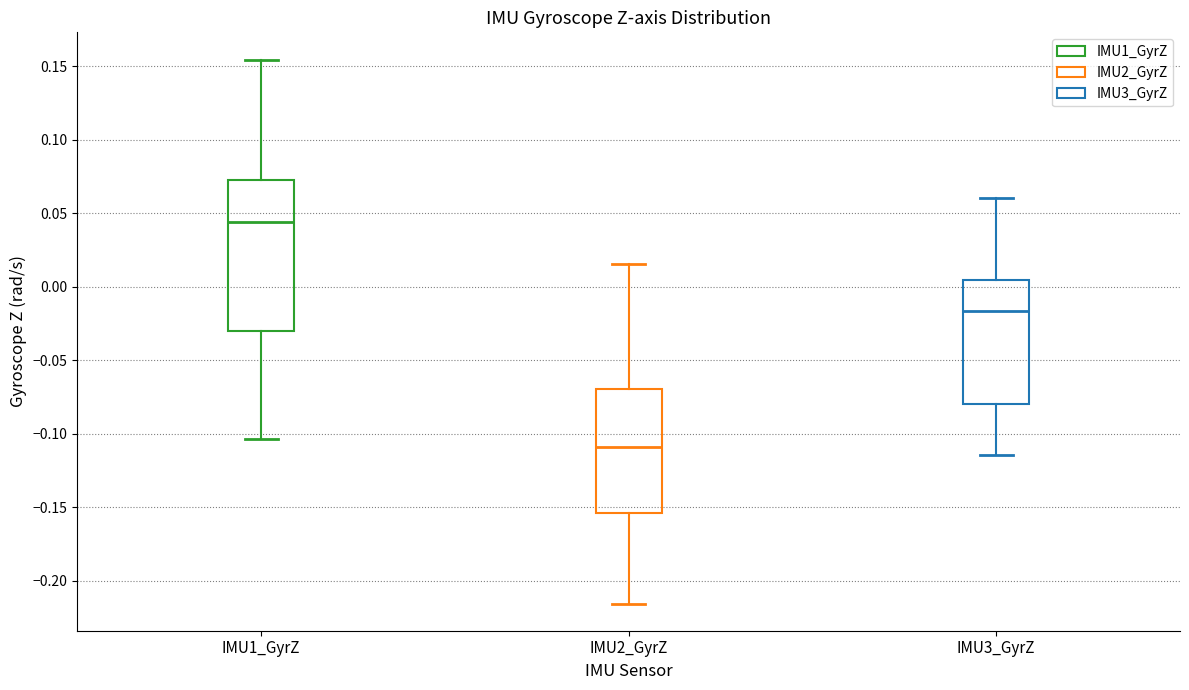

Reading left to right, transcribe this box plot: for each box, give where its median line is, the range the box spans, and where its two whiskers end, as read against the y-axis. The values are not printed on the chart, so give them approximately, as read against the axis.

IMU1_GyrZ: median 0.045, box -0.030 to 0.075, whiskers -0.105 to 0.155
IMU2_GyrZ: median -0.110, box -0.155 to -0.070, whiskers -0.215 to 0.015
IMU3_GyrZ: median -0.015, box -0.080 to 0.005, whiskers -0.115 to 0.060